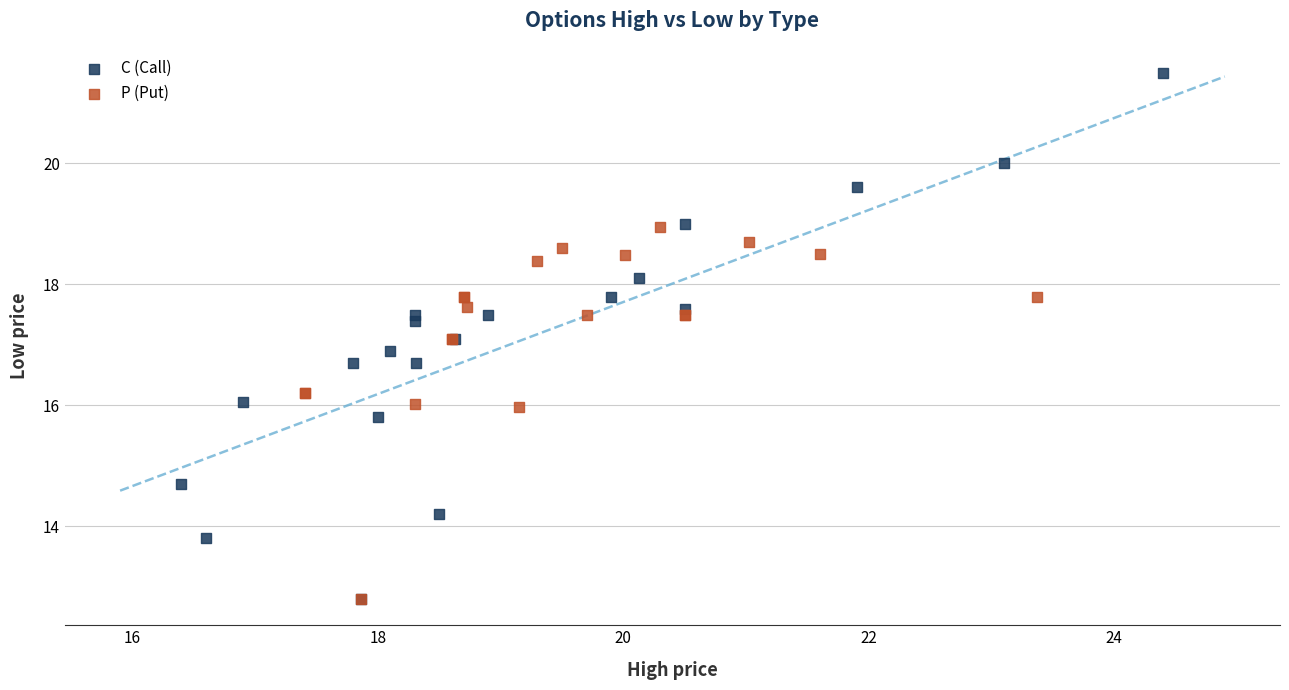

What are all the series names shown in the legend?

C (Call), P (Put)